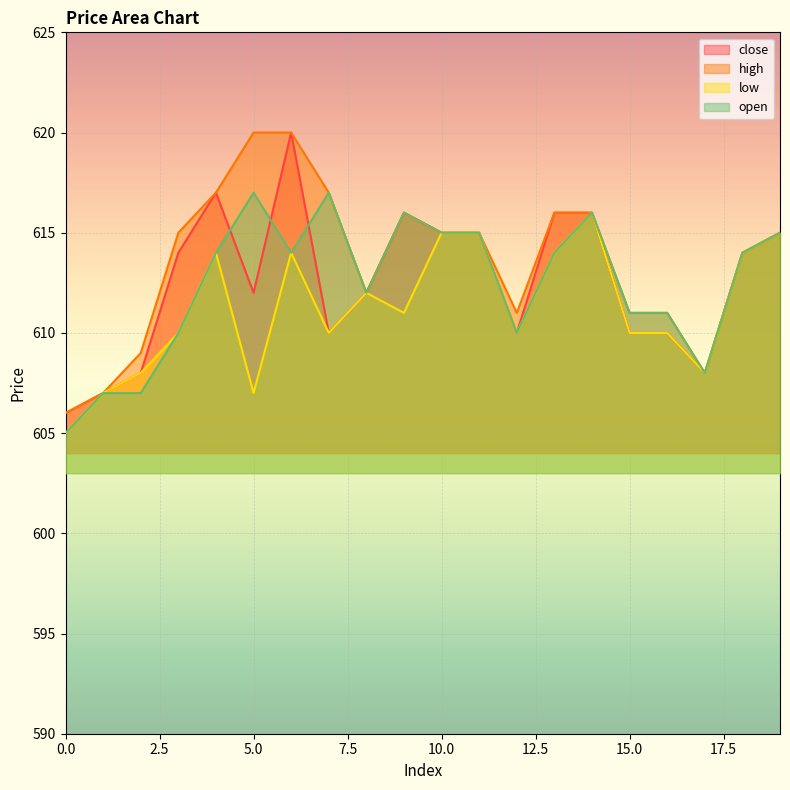

In low, how many points are higher than both neighbors (excluding endpoints)?

4